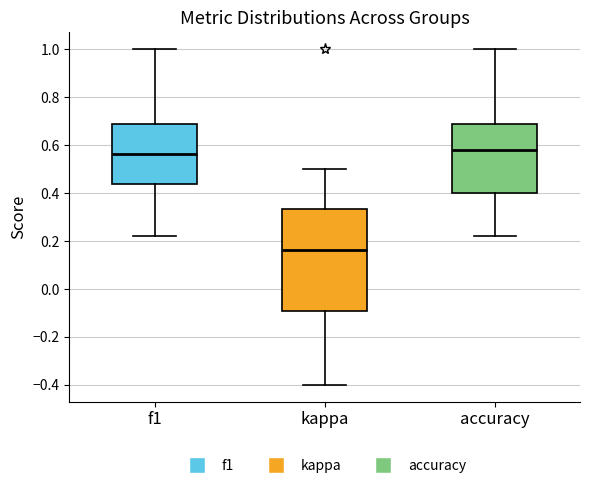

Comparing the boxes themselves (not the whiskers), which one is the tallest?

kappa